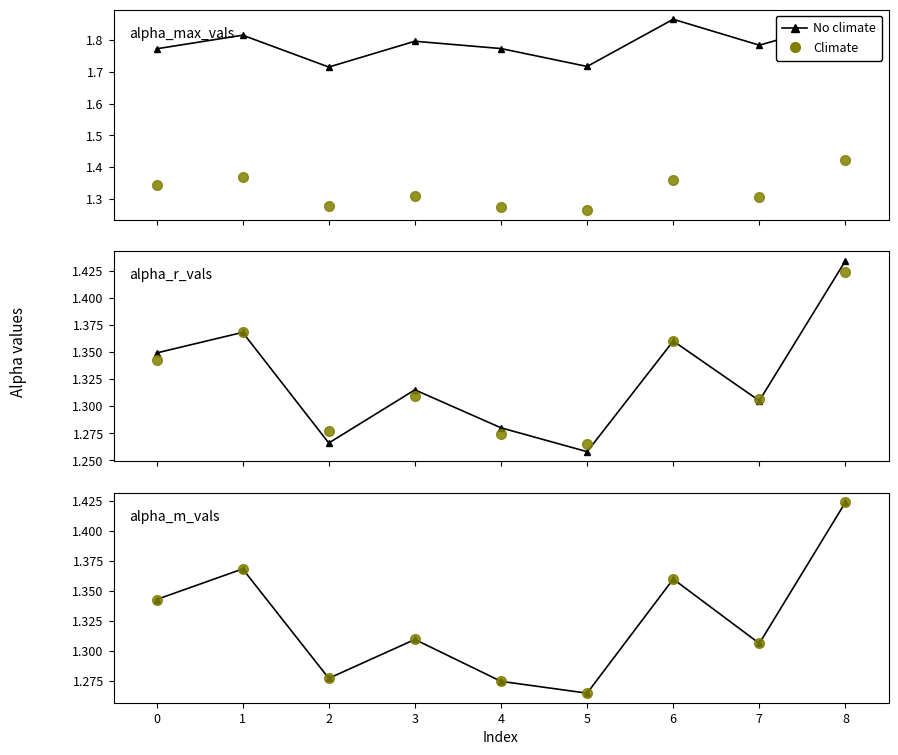

What is the difference between the maximum and second lowest values in the alpha_m_vals (climate) series?

0.1